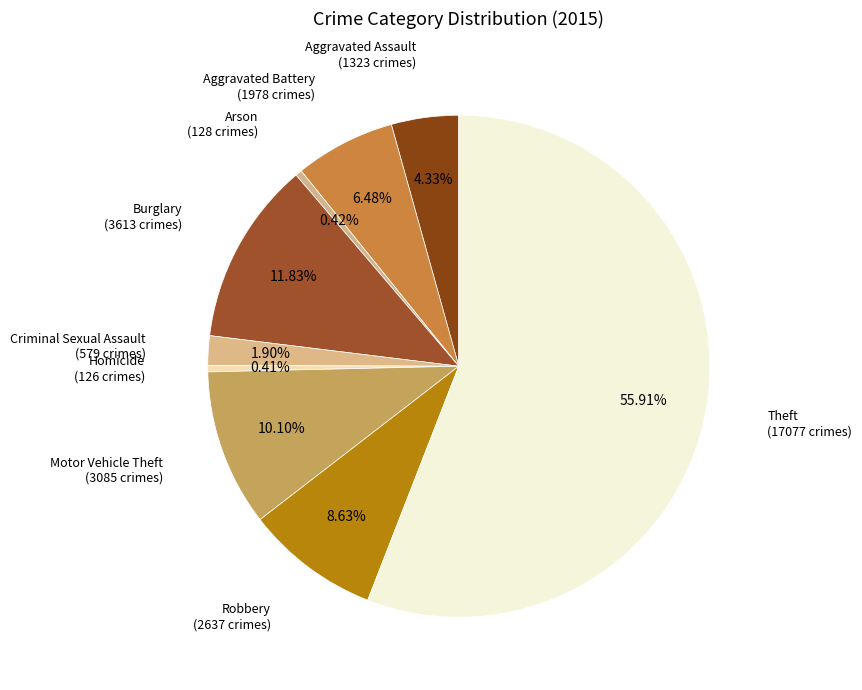

What is the largest slice in the pie chart?

Theft